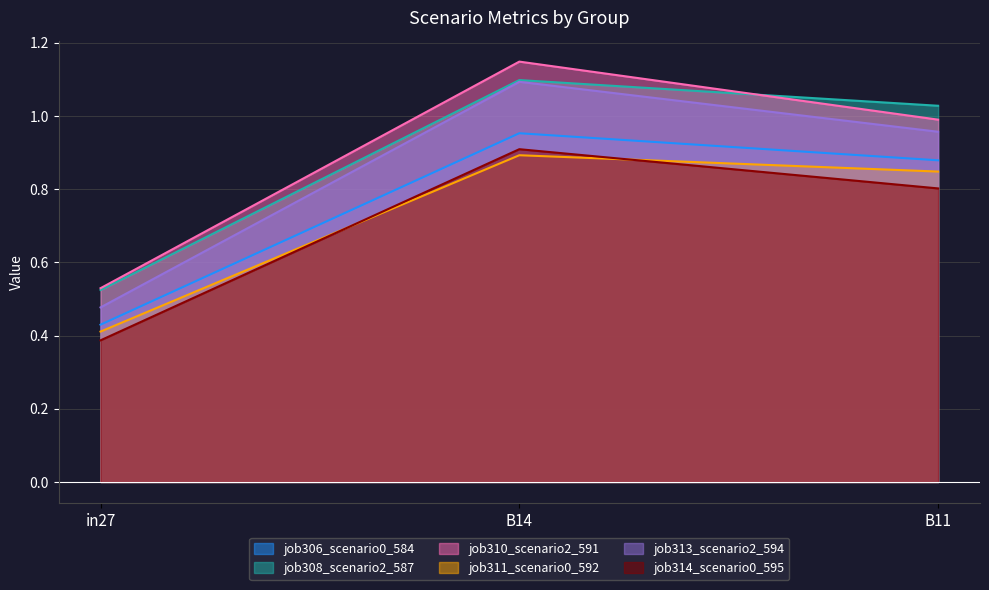

Rank the categories by job308_scenario2_587 value from lowest to highest.

in27, B11, B14